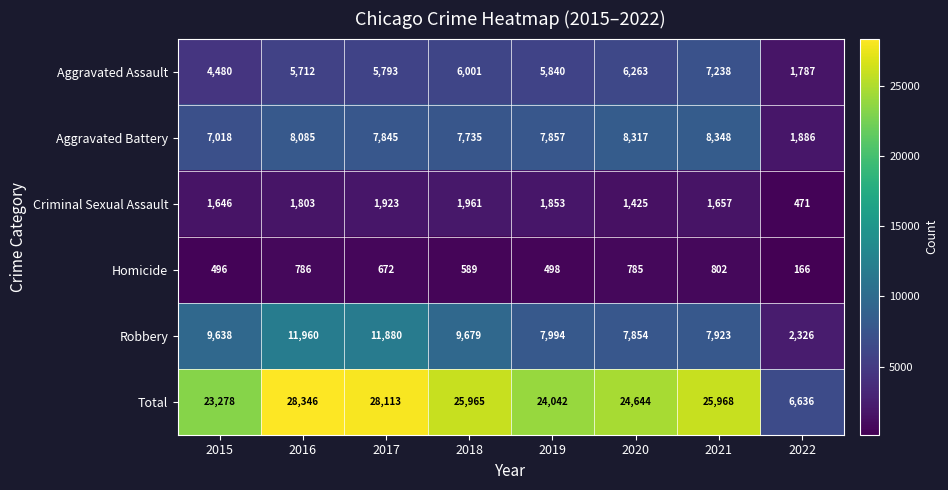

At which label is Total closest to 17491?

2015